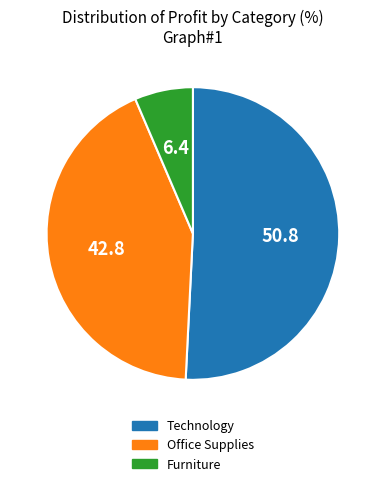

Combined, do Technology and Office Supplies account for over 50%?

Yes